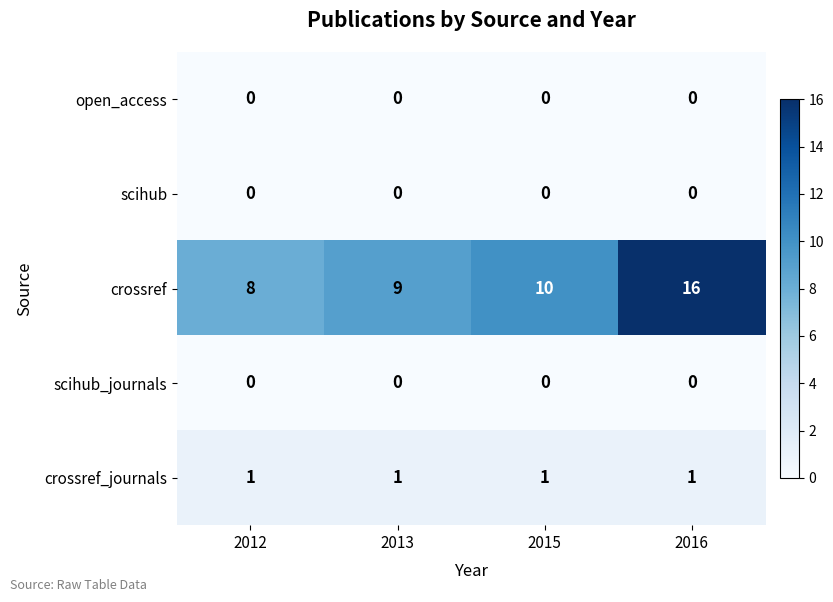

Which label corresponds to the largest value in the chart?

2016